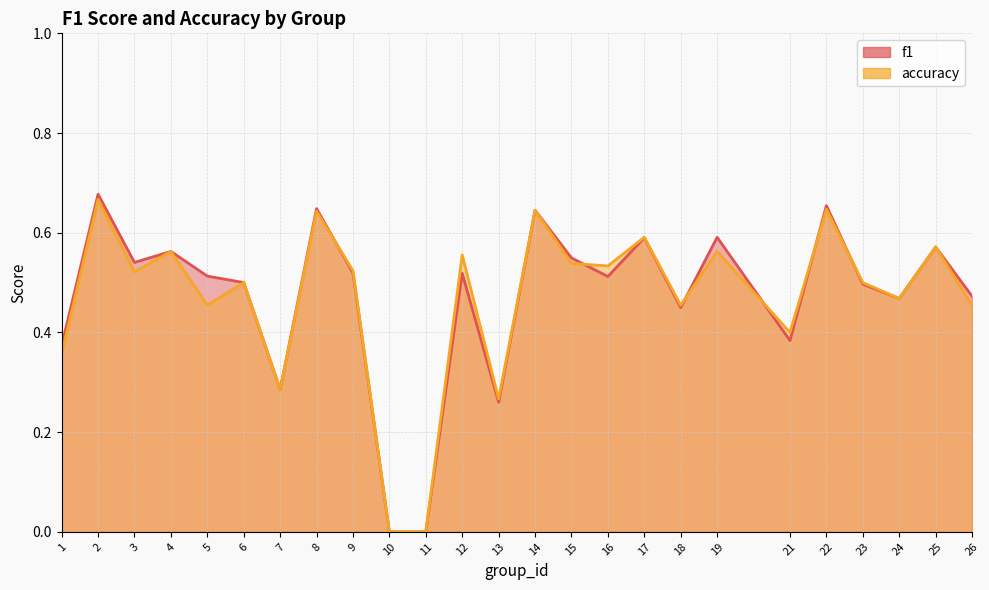

Between 8 and 13, which series saw the biggest shift?

f1